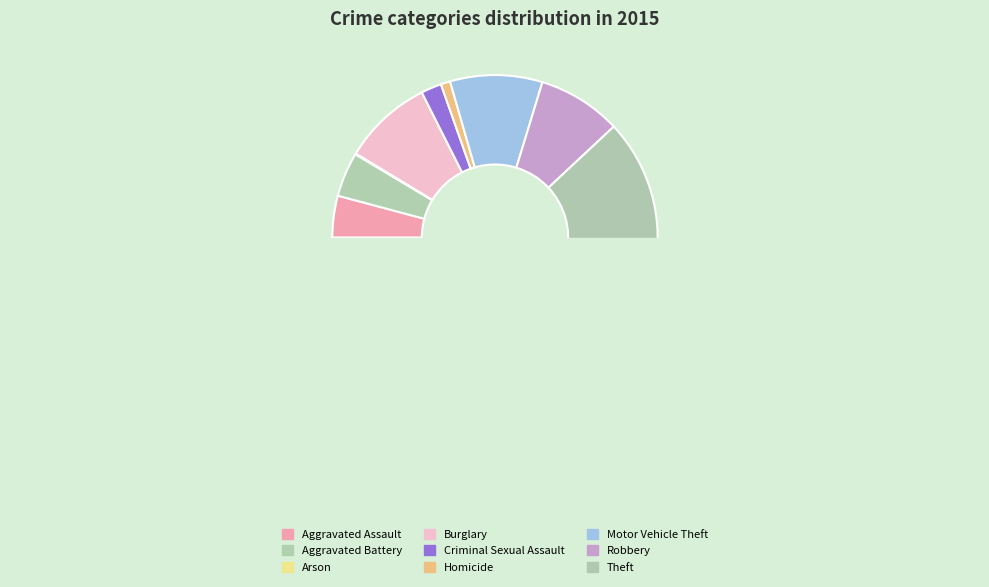

What is the majority slice?

Theft